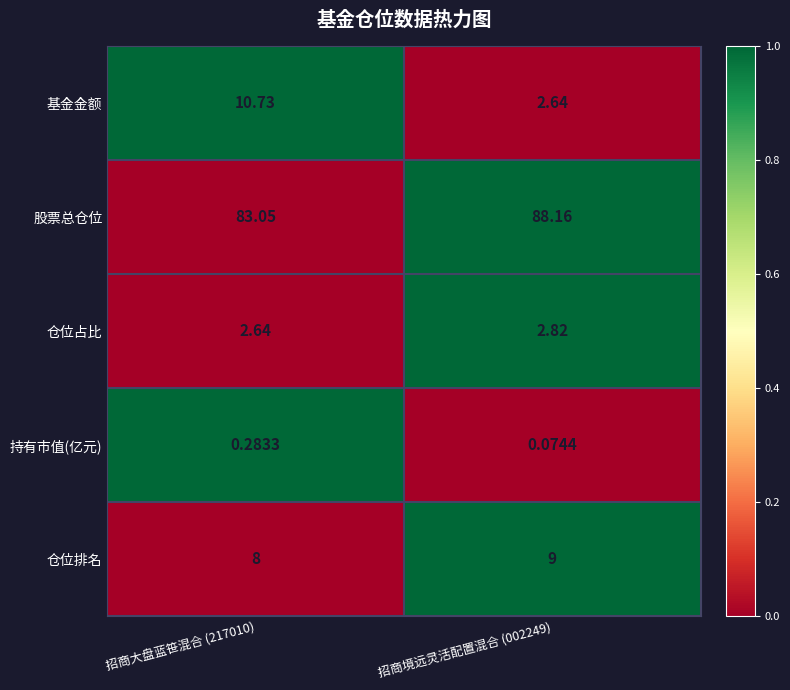

Which series has the widest spread of values?

基金金额